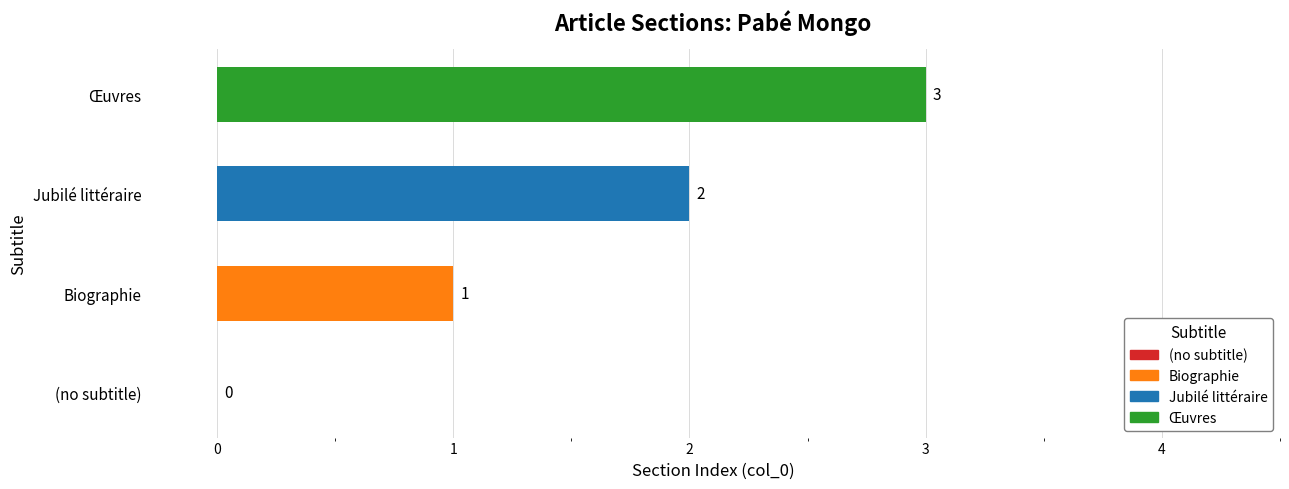

How many positive values are there?

3